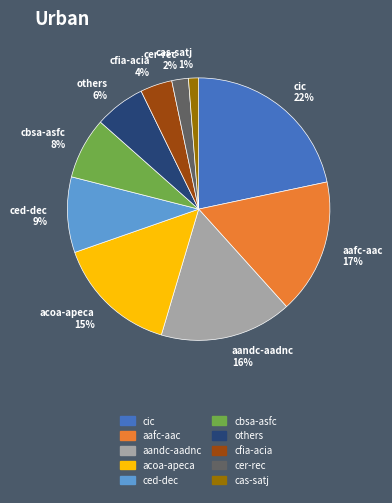

To the nearest percent, what is the average slice percentage?

10%